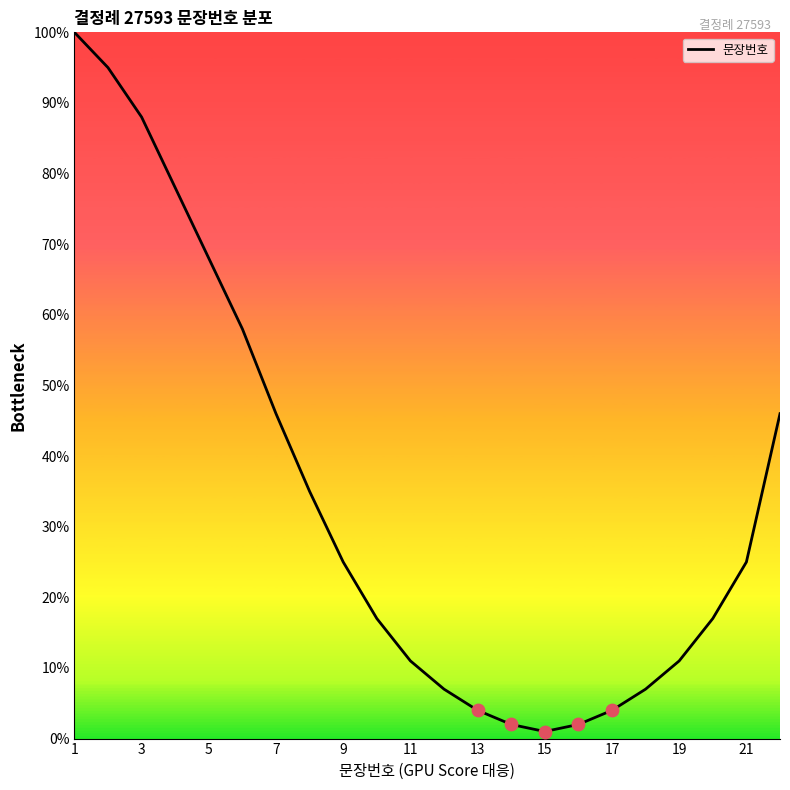

What is the difference between the maximum and minimum values?

99